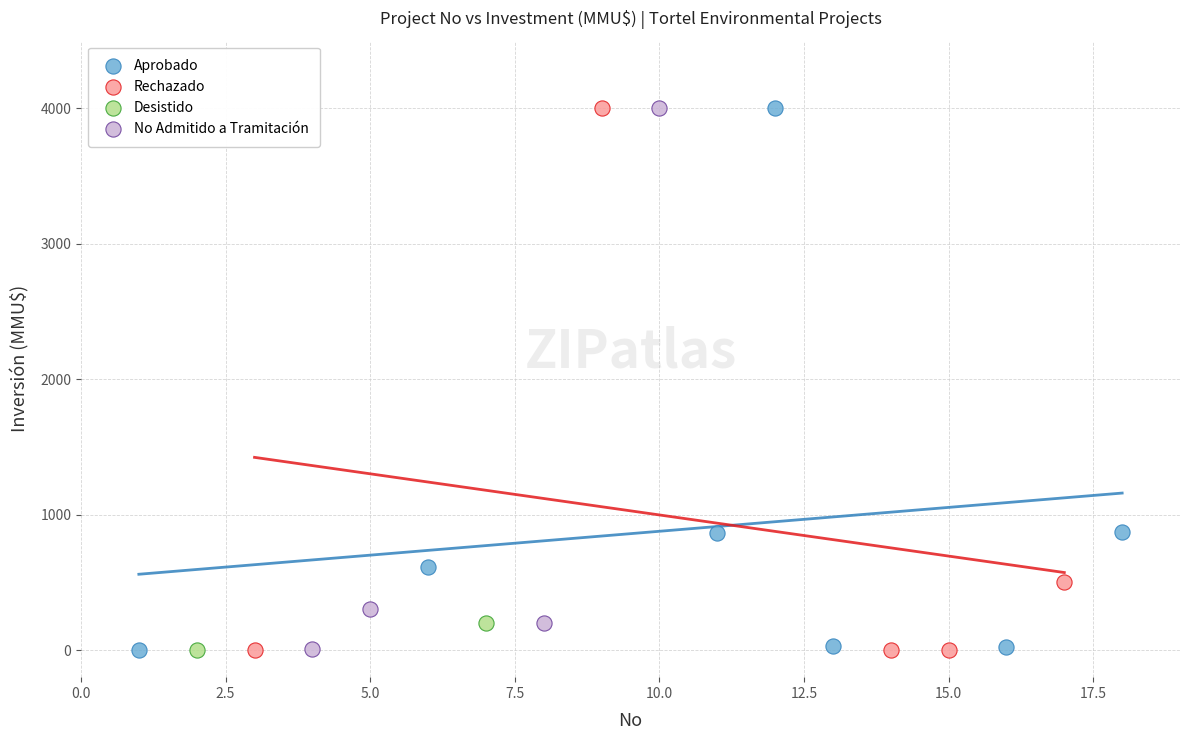

What are all the series names shown in the legend?

Aprobado, Rechazado, Desistido, No Admitido a Tramitación